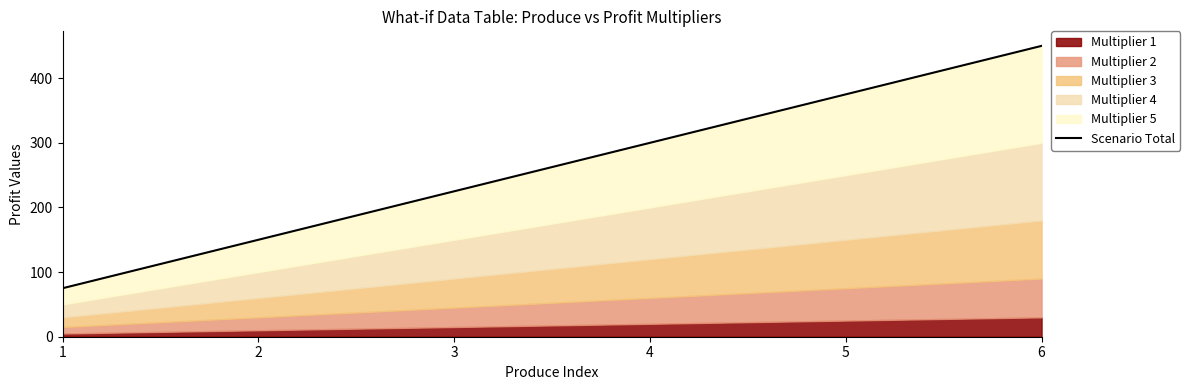

The chart shows a value of 118 at 1. True or false?

False